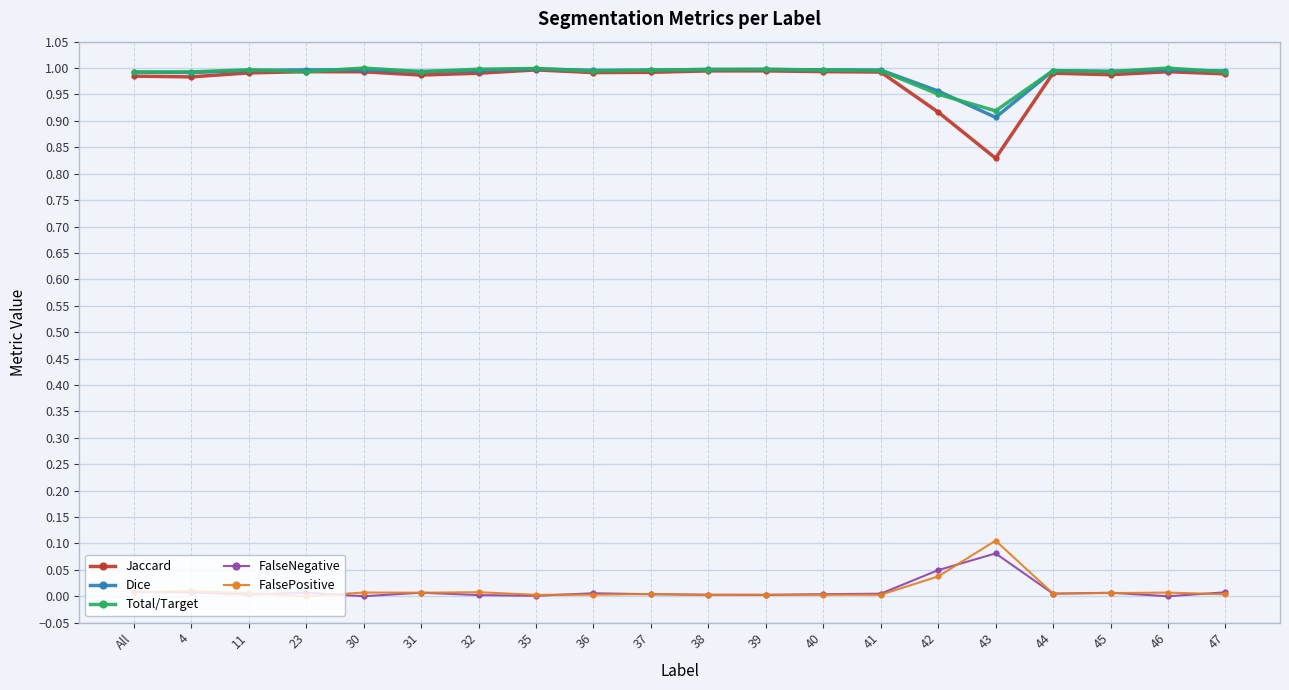

What is the label of the 13th point from the left?

40